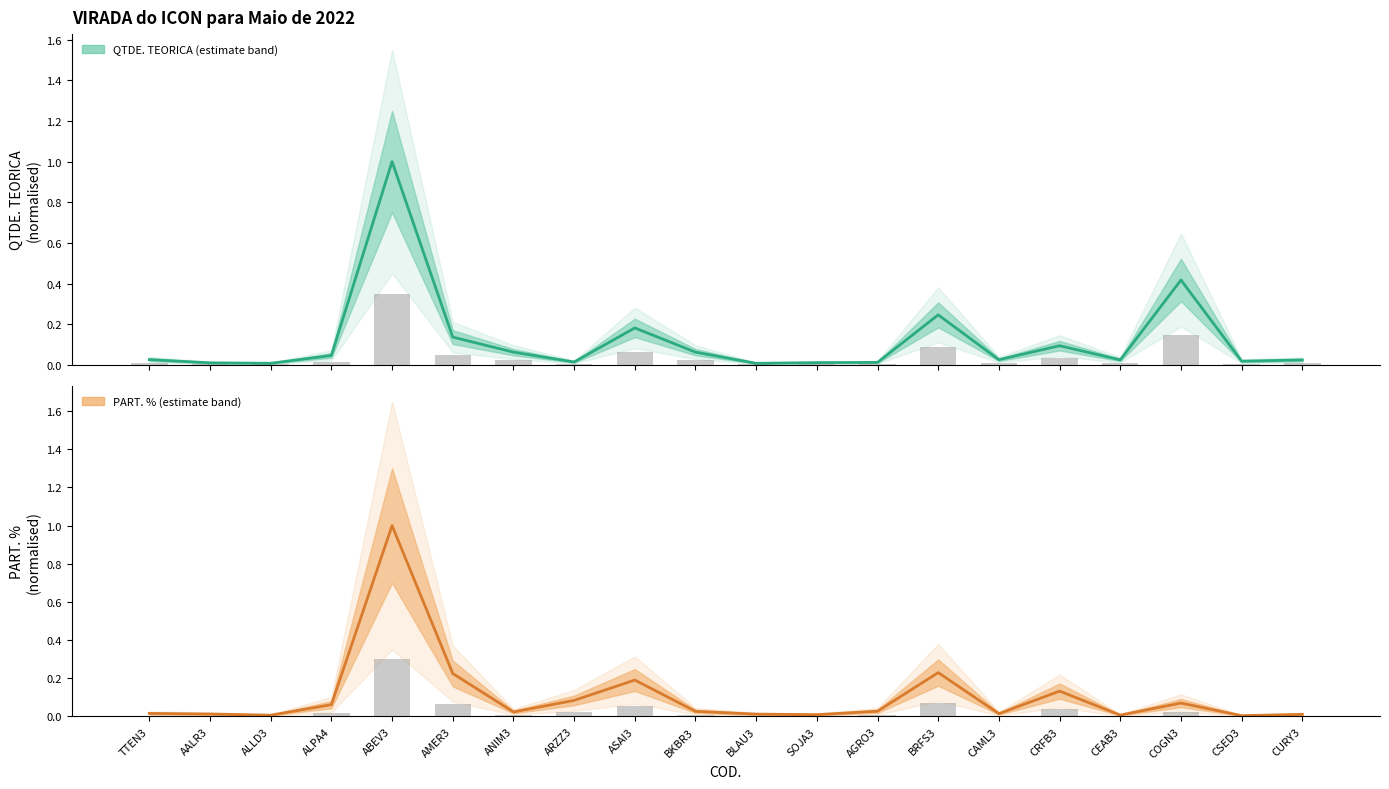

What is the label of the 18th bar from the right?

ALLD3